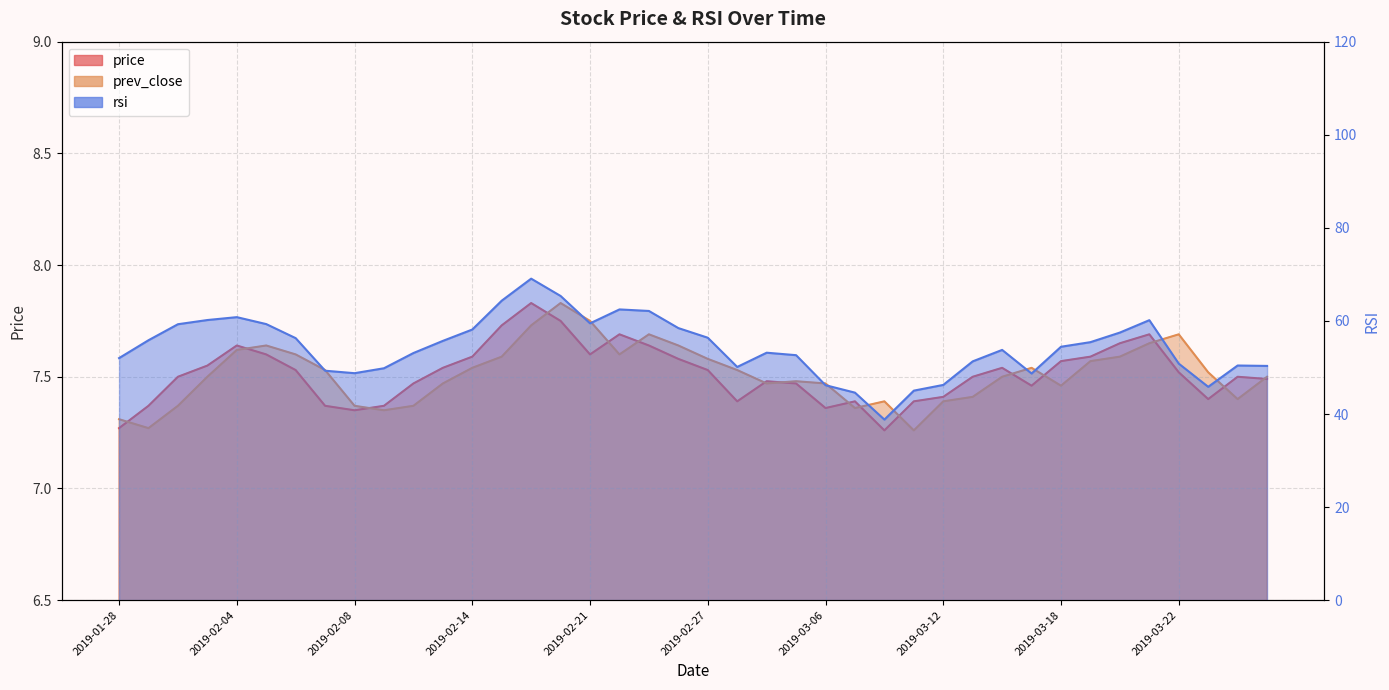

What are all the series names shown in the legend?

price, prev_close, rsi